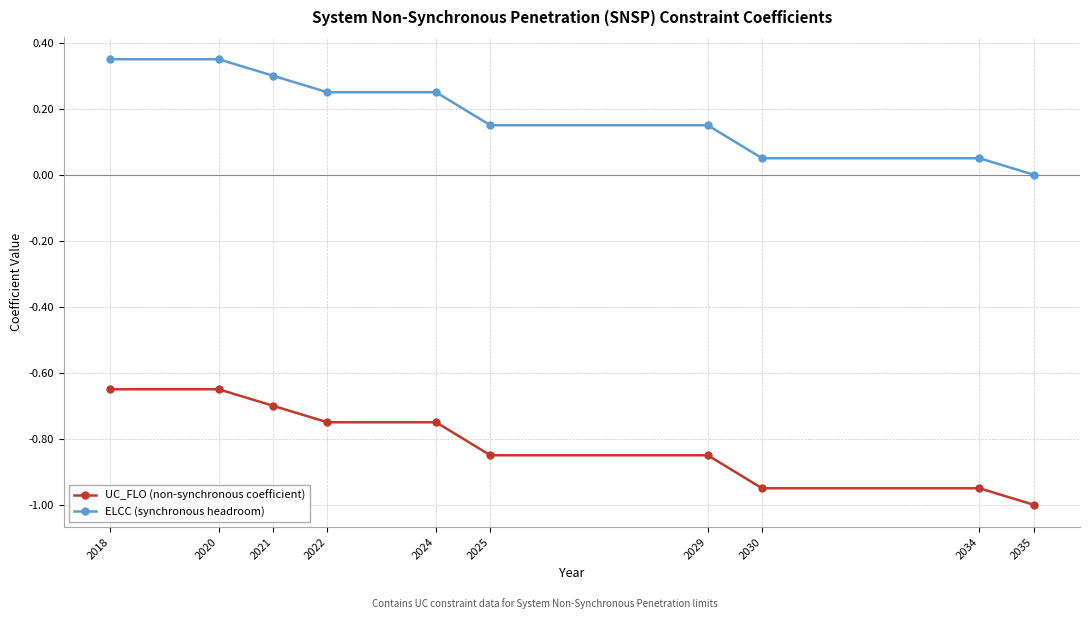

Is it true that ELCC (synchronous headroom) equals 0.2 at 2025?

False